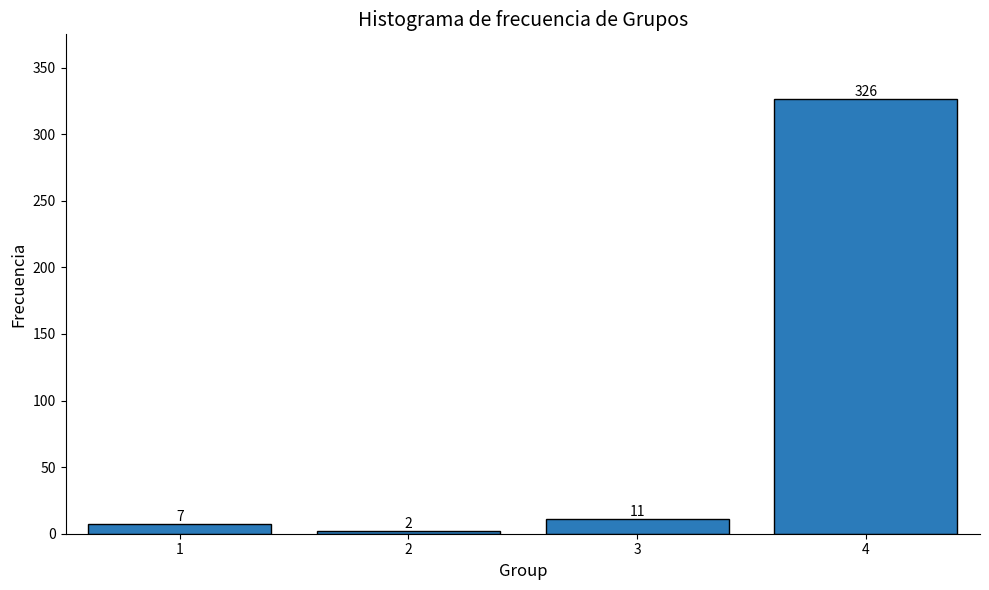

Reading left to right, extract all data points from this chart.

7	2	11	326